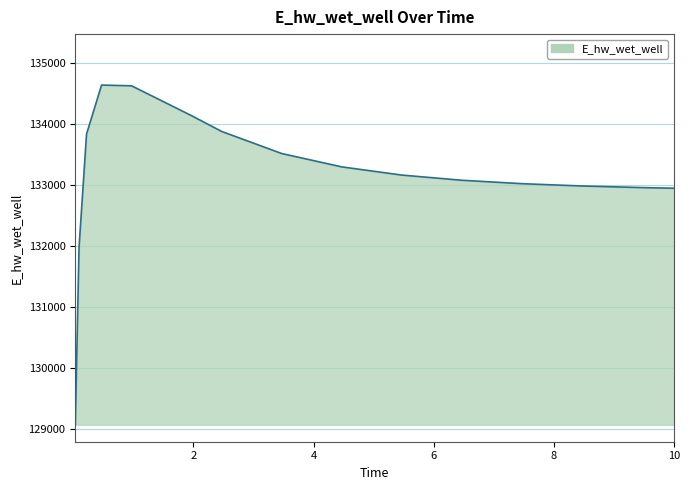

How many lines are shown in the chart?

1